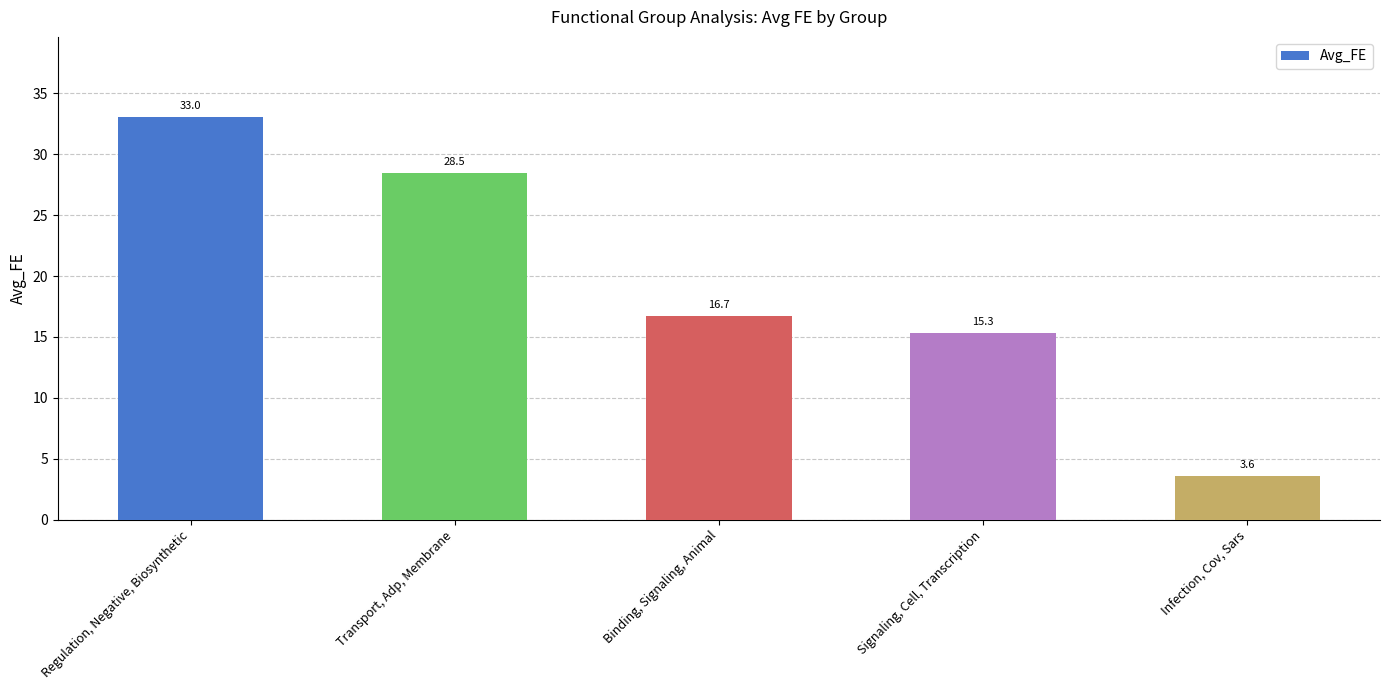

Reading left to right, extract all data points from this chart.

33.0	28.5	16.7	15.3	3.6